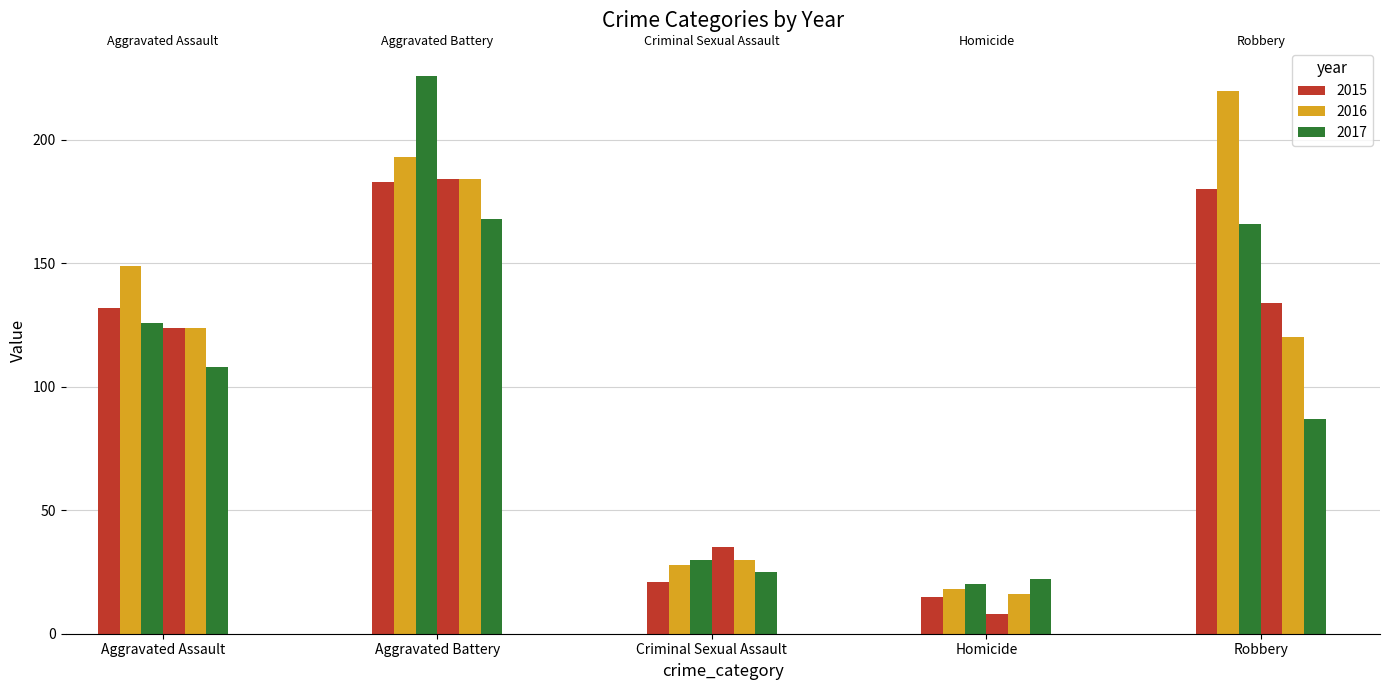

What is the difference between the maximum and second lowest values in the Homicide series?

7